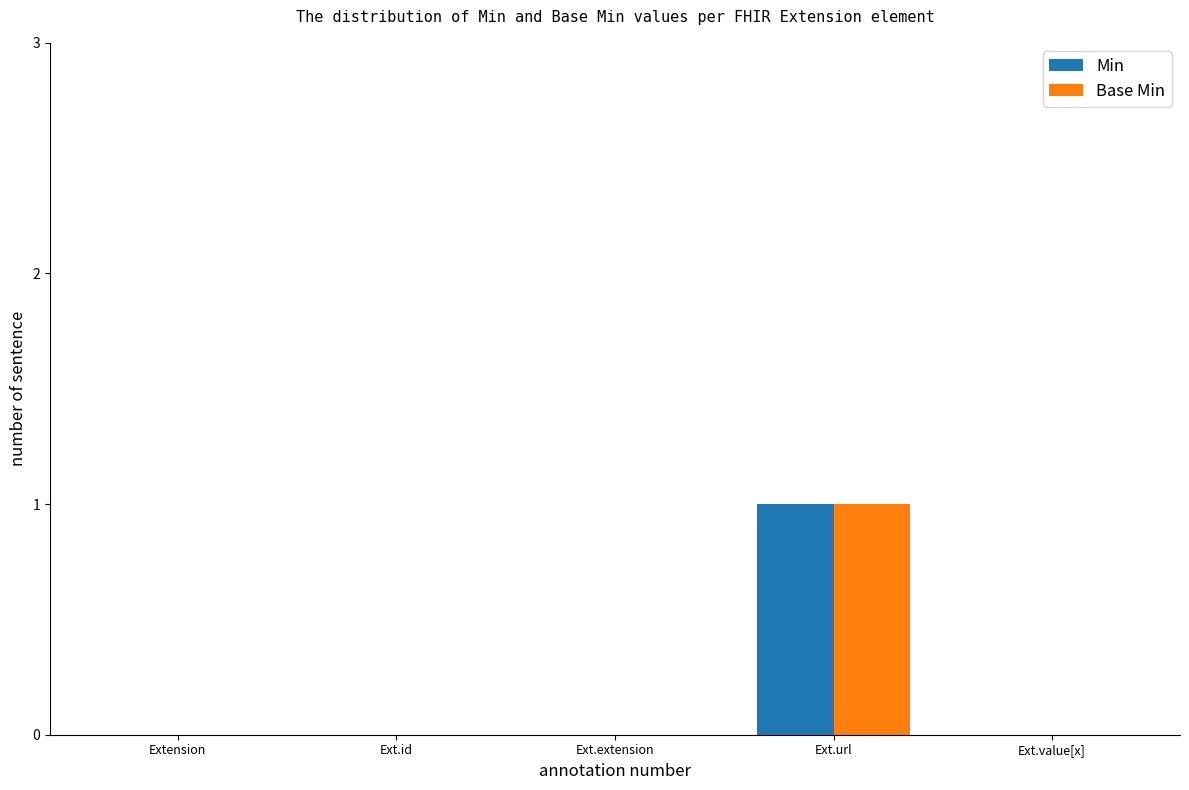

What is the greatest value displayed?

1